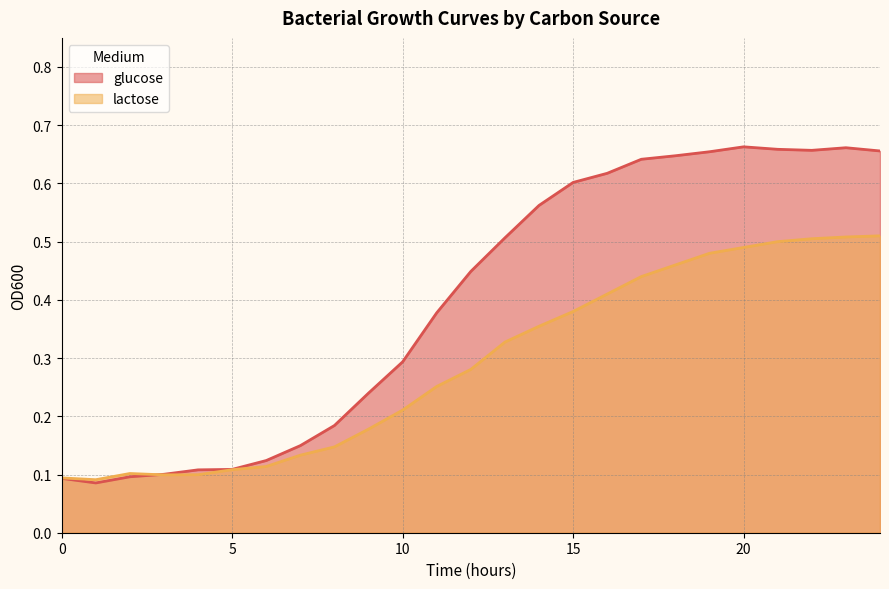

Where is lactose nearest to the value 0?

1